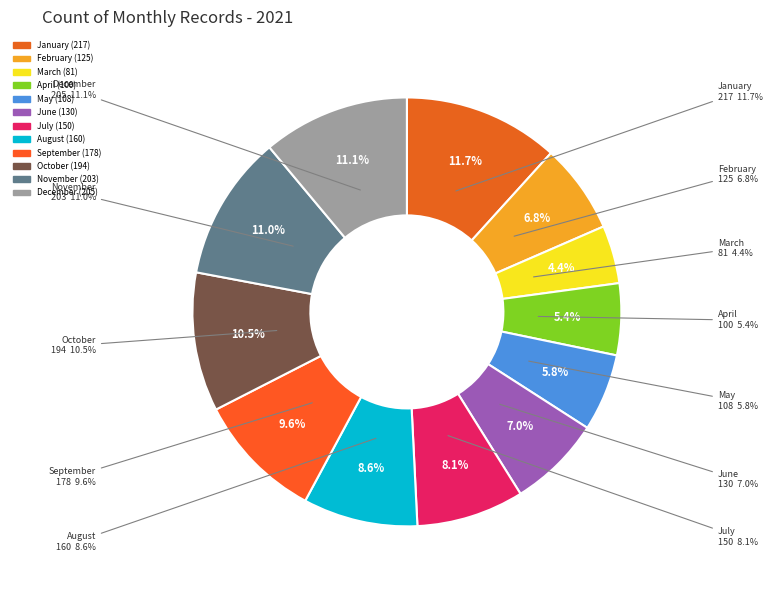

To the nearest percent, what is the average slice percentage?

8%